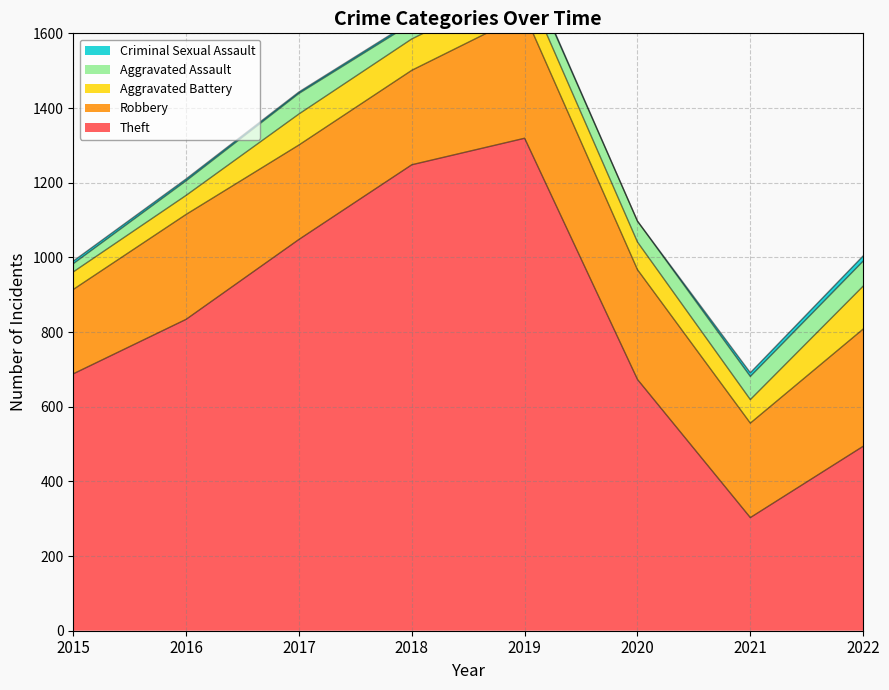

What is the difference between the maximum and second lowest values in the Aggravated Battery series?

64